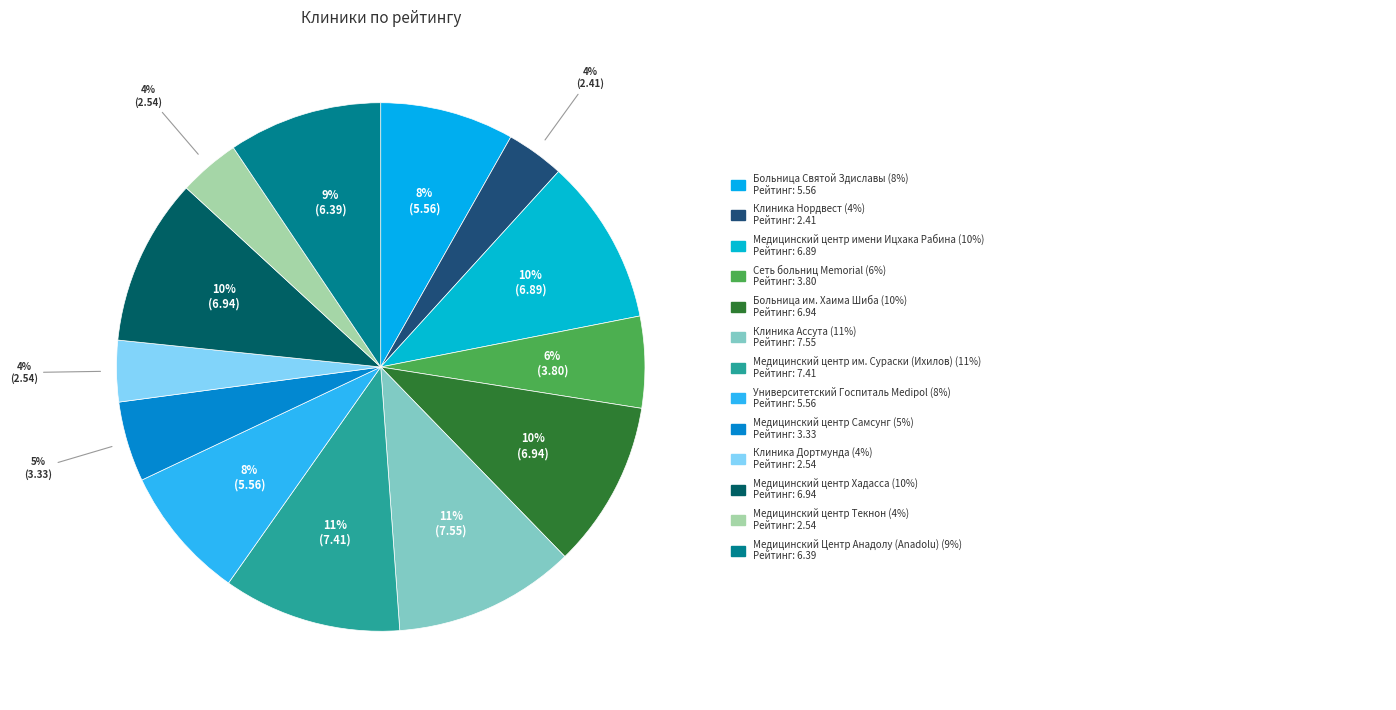

How many slices are in this pie chart?

13